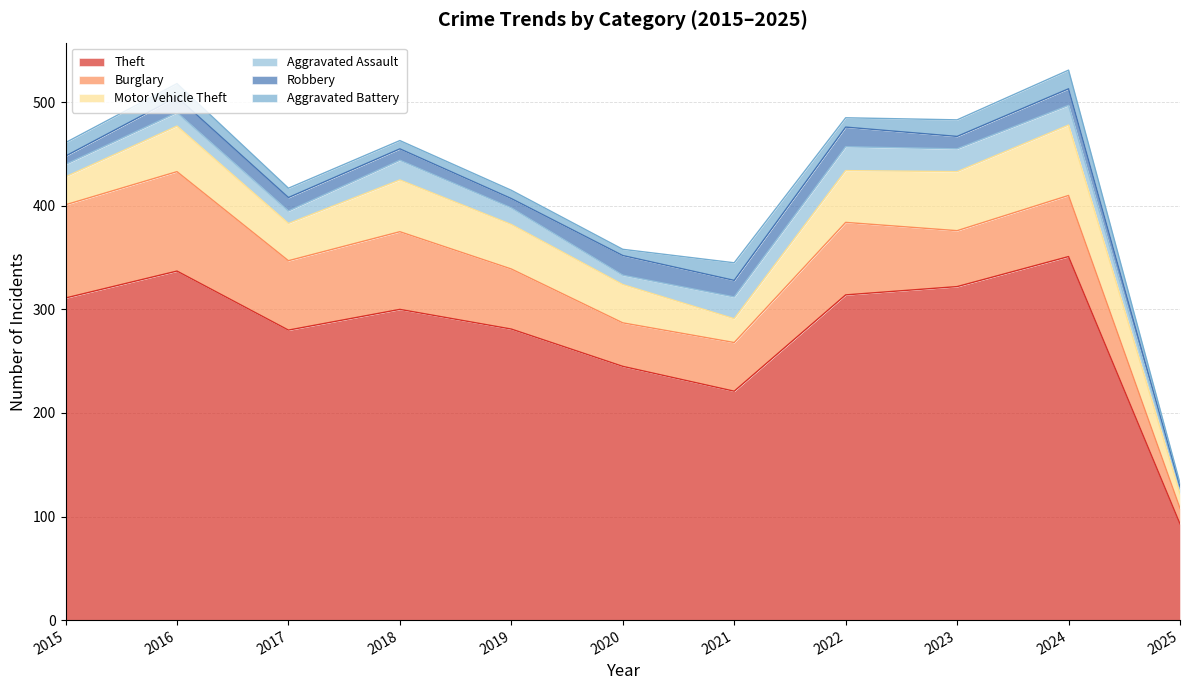

How many times do Motor Vehicle Theft and Burglary cross each other?

2